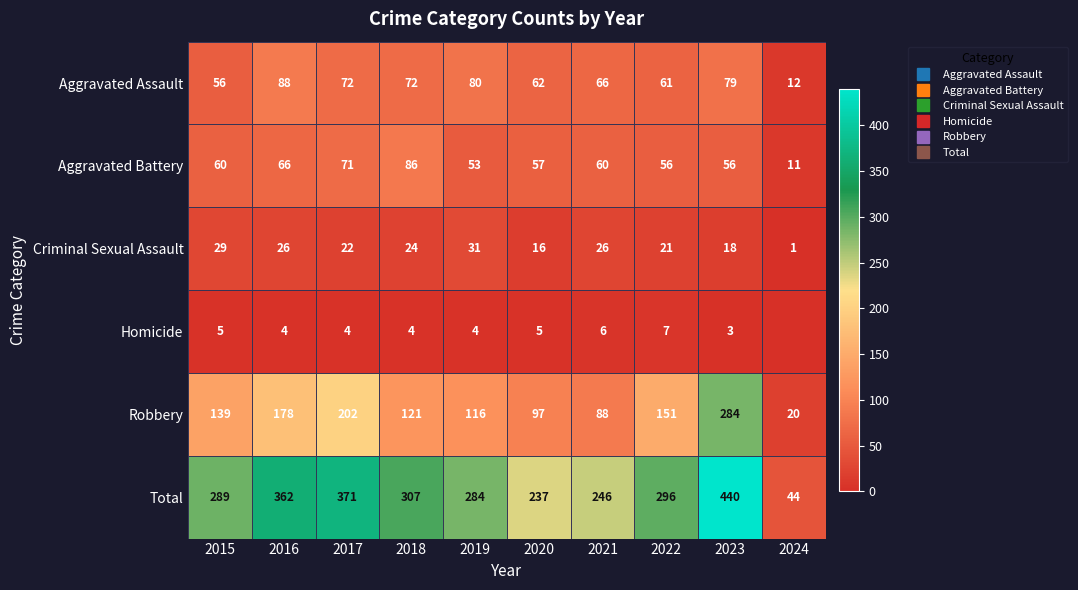

Rank the series at 2023 from lowest to highest value.

Homicide, Criminal Sexual Assault, Aggravated Battery, Aggravated Assault, Robbery, Total